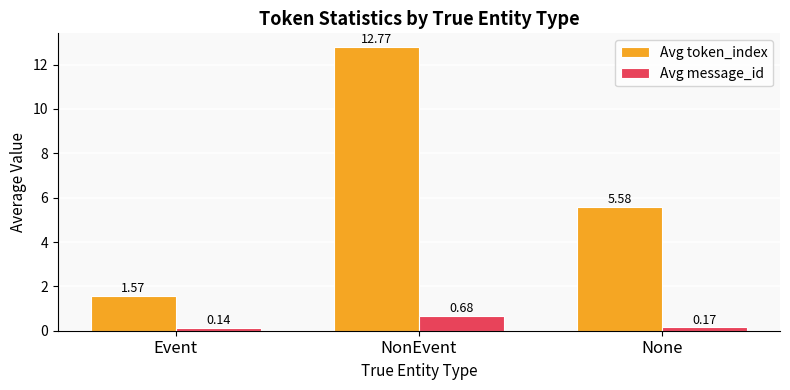

What is the label of the 2nd bar from the left?

NonEvent